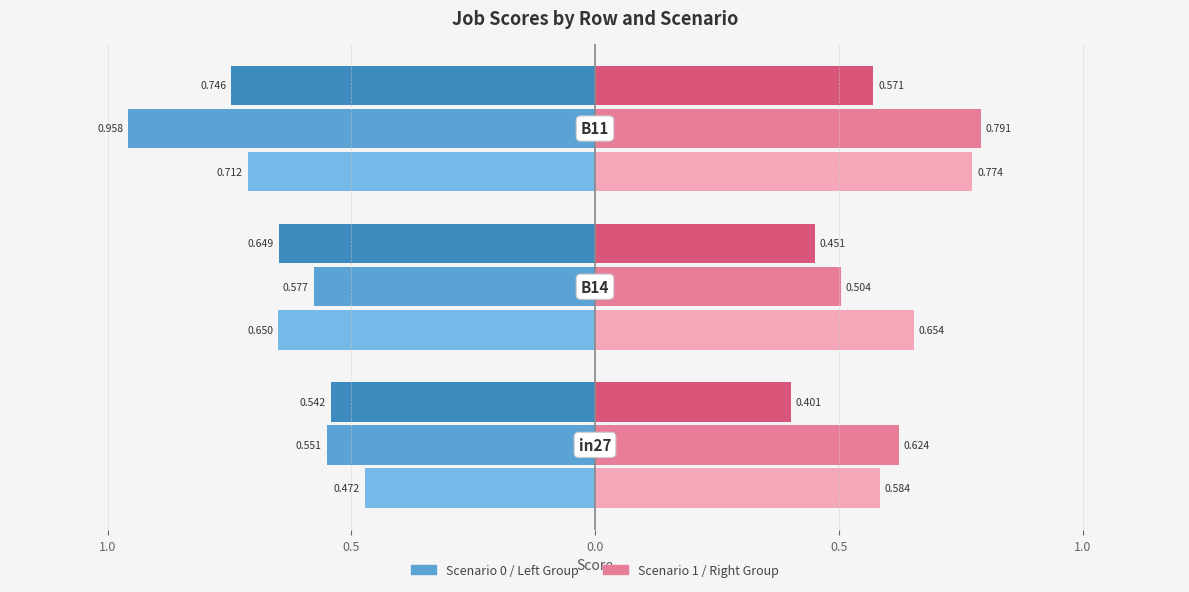

At which category is the sum across all series the highest?

B11